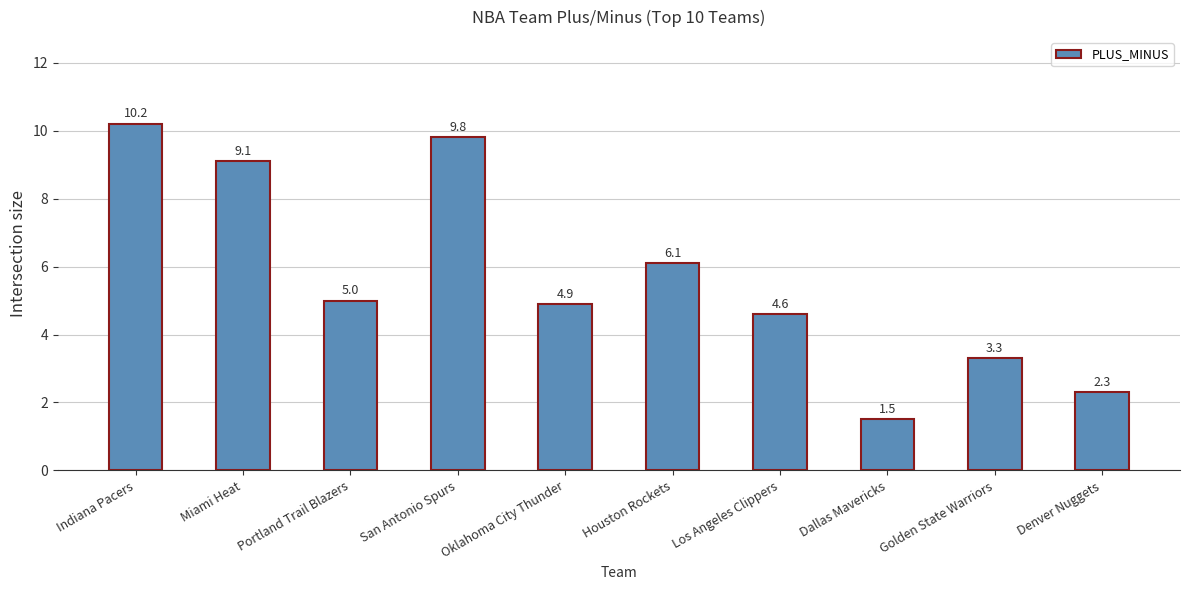

What is the maximum value shown in the chart?

10.2